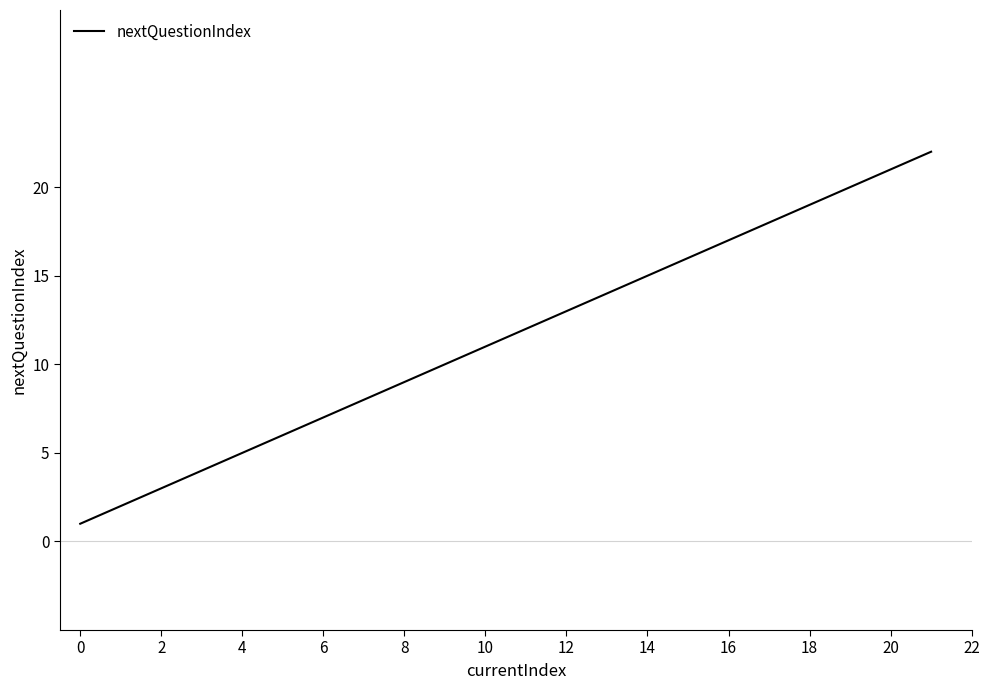

Is this an area chart (filled region under the line)?

No